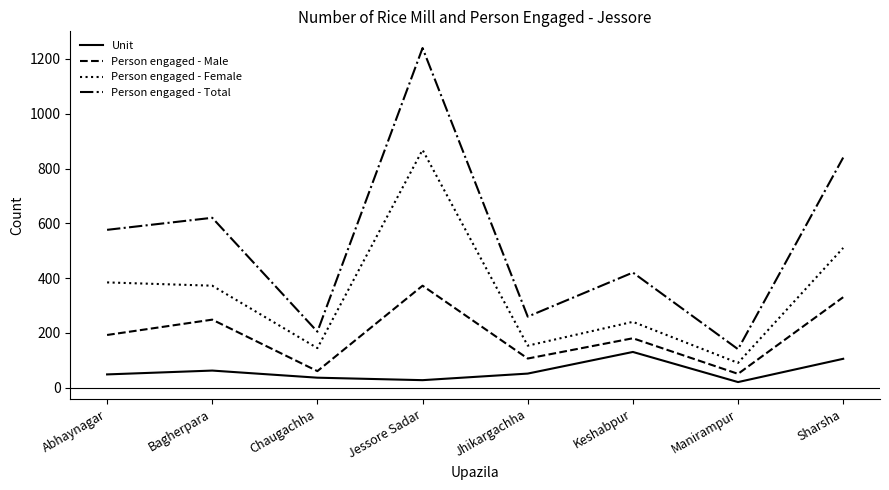

What value does the Unit series have at Manirampur?

20